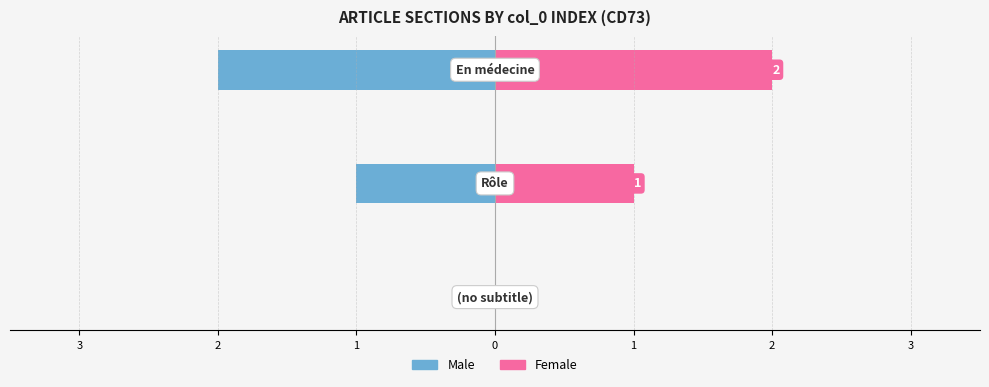

How many values in Male are below zero?

2